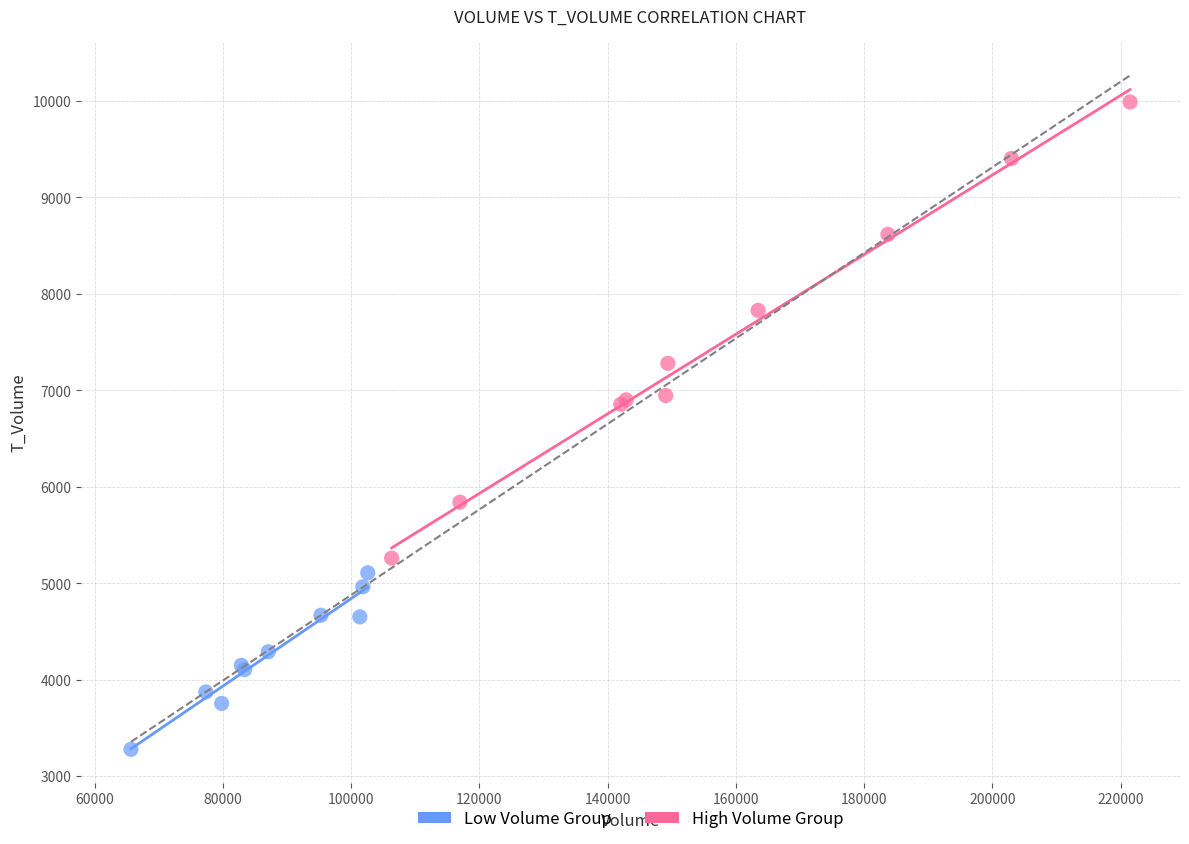

Which series has the widest spread of Y values?

High Volume Group